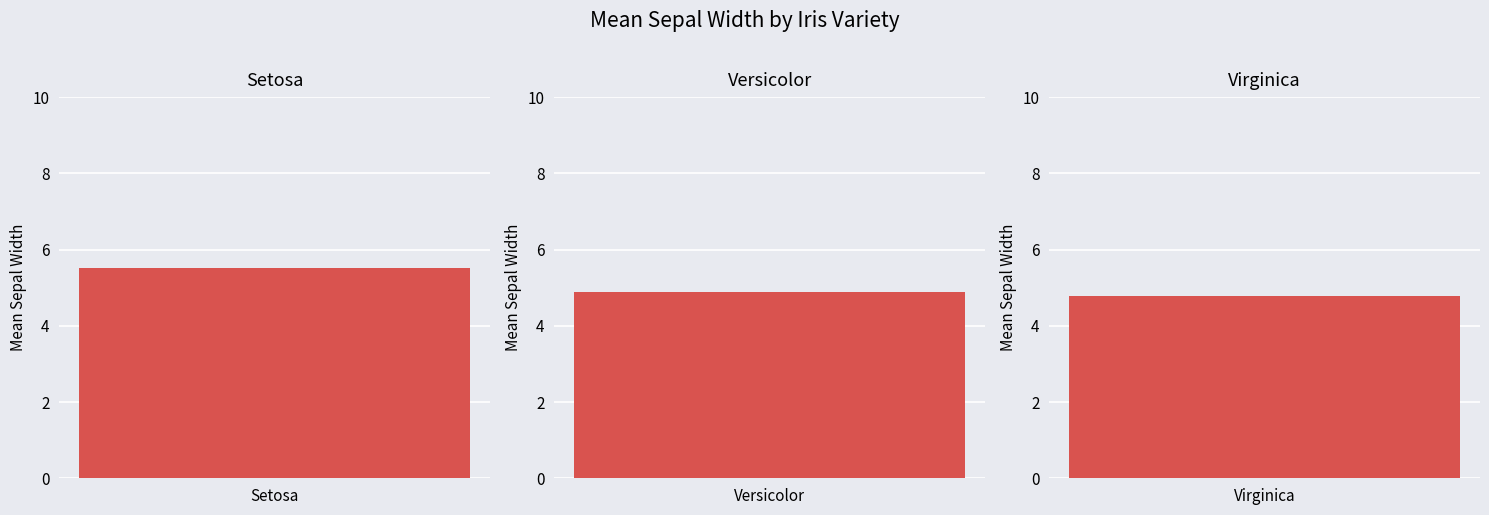

What is the sum of the values at Virginica and Setosa?

10.2